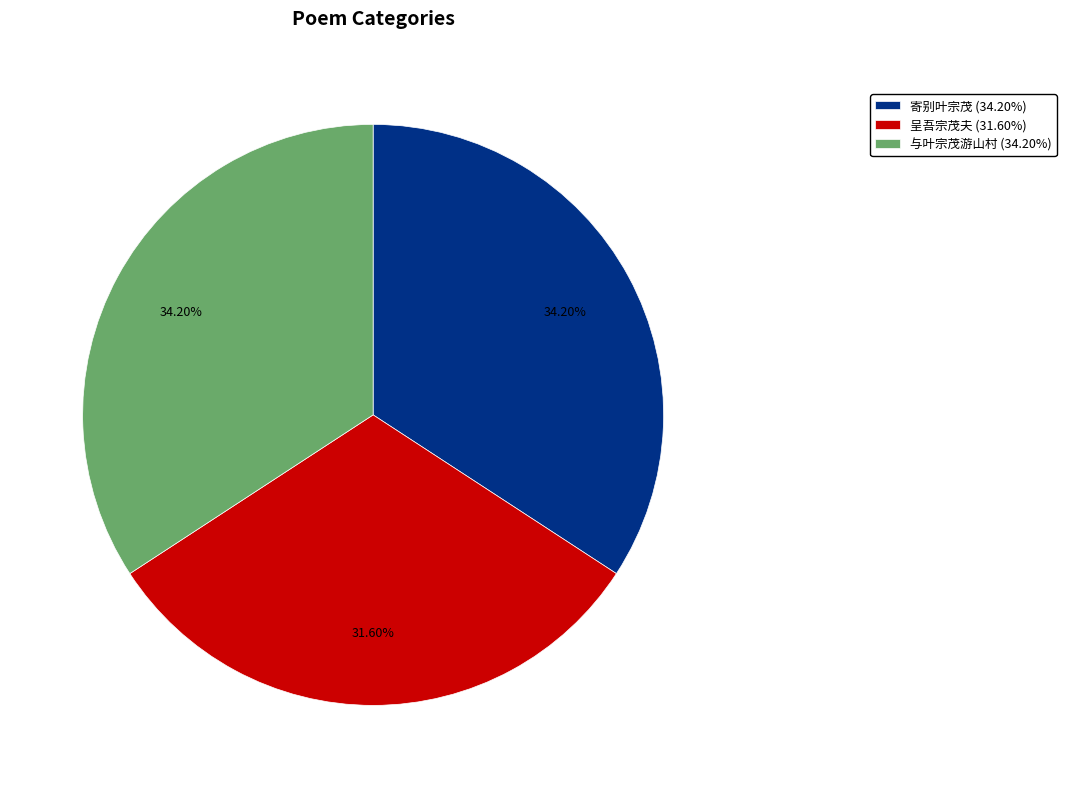

What is the smallest slice in the pie chart?

呈吾宗茂夫 (31.60%)